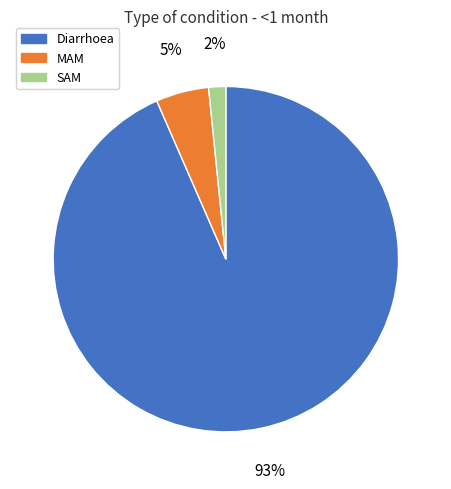

Does any single category account for the majority?

Yes